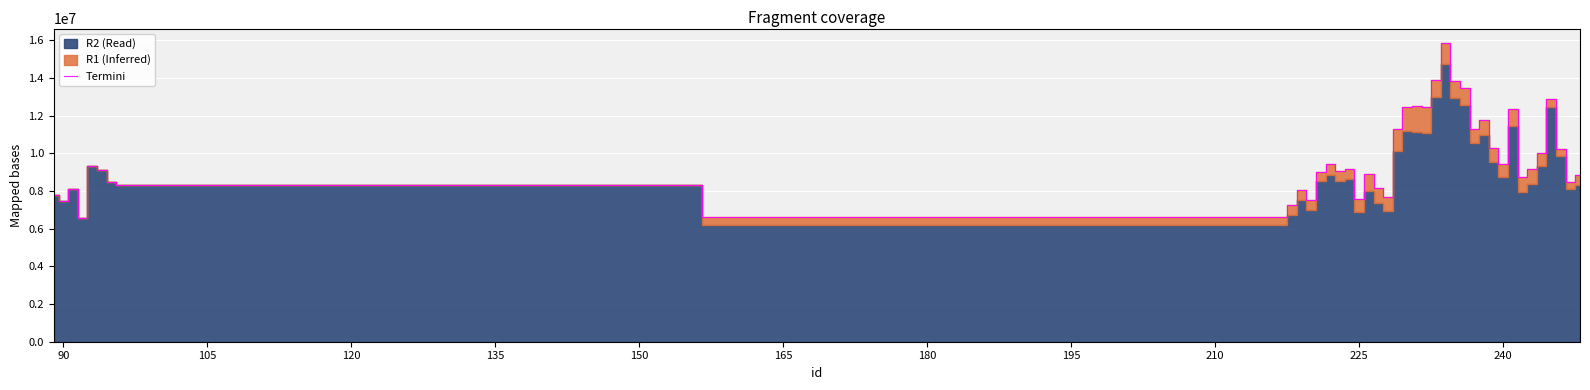

What is the minimum value for Termini?

6586577